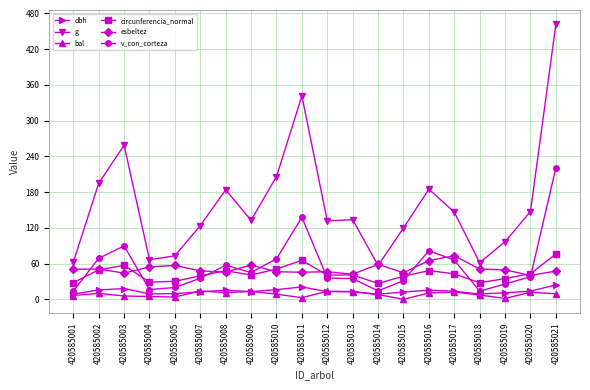

True or false: dbh has more than 1 interior local peaks.

True